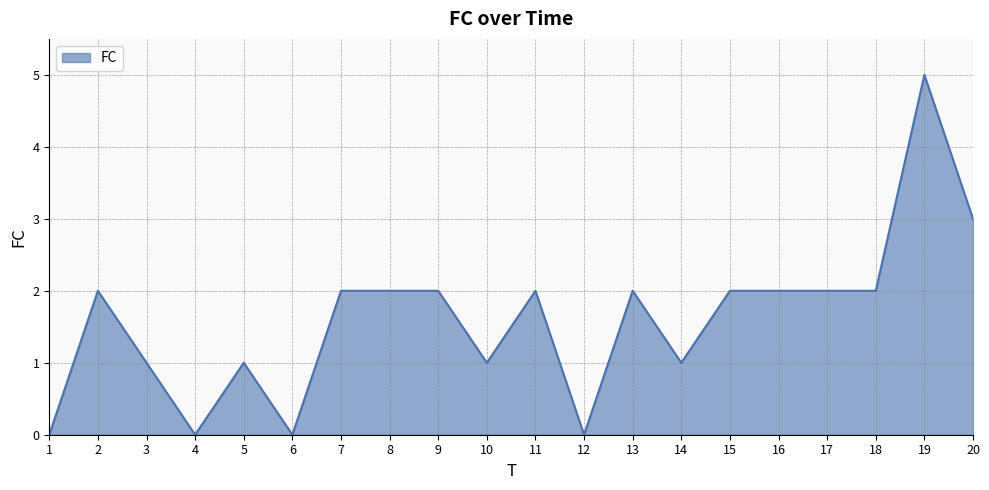

The value at 2 is 2. True or false?

True